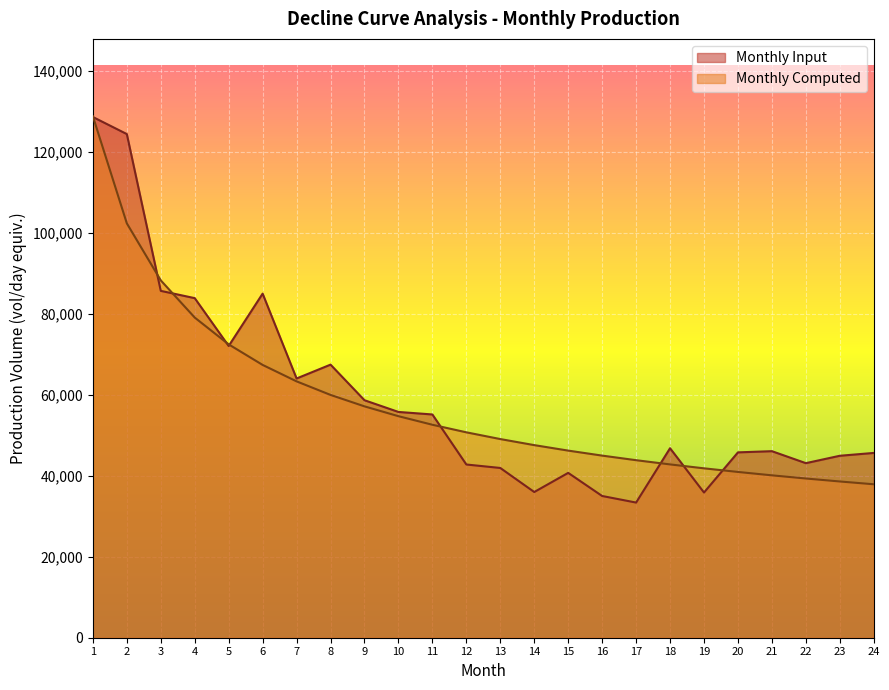

What is the average value of the Monthly Computed series?

57940.2